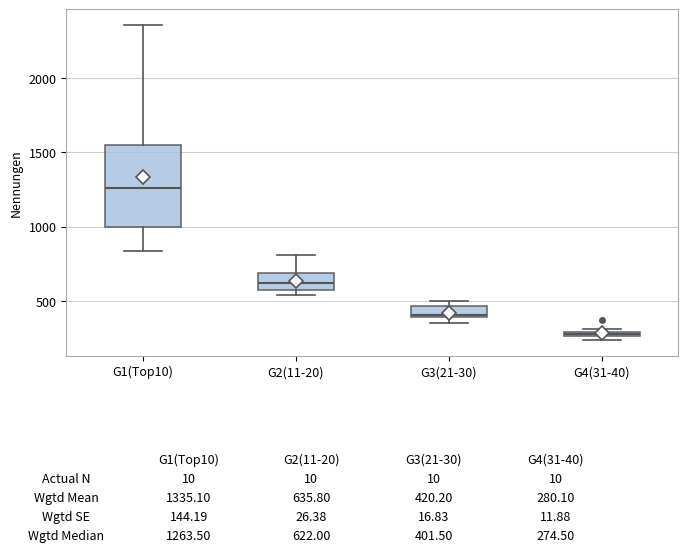

Which box is the tallest, from its lower edge to its upper edge?

G1(Top10)